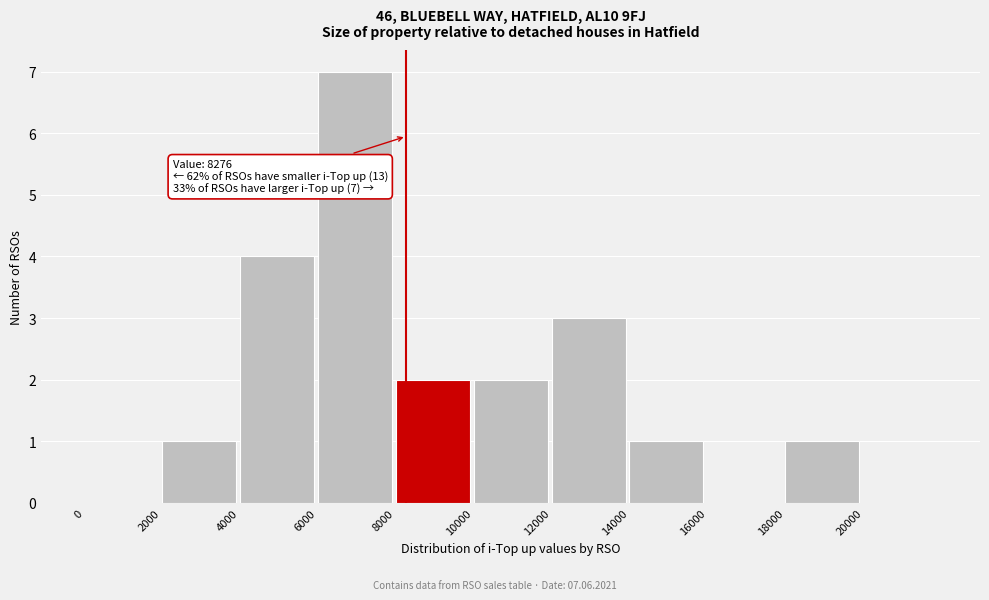

Over which range of the x-axis is the bar tallest?

6000 to 8000